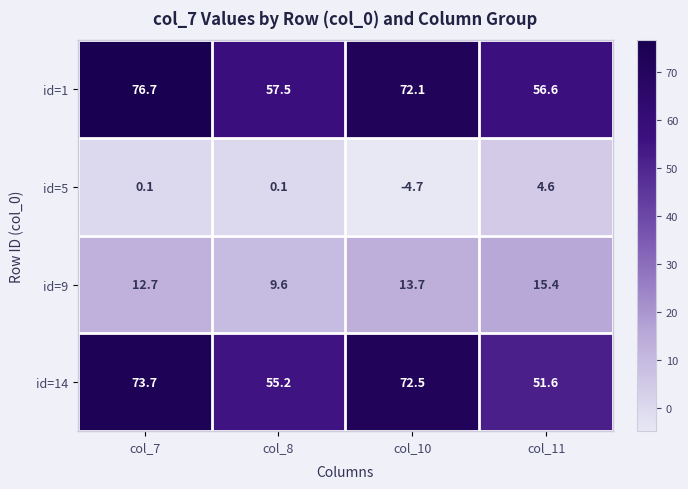

What is the sum of the id=14 values at col_10 and col_7?

146.2